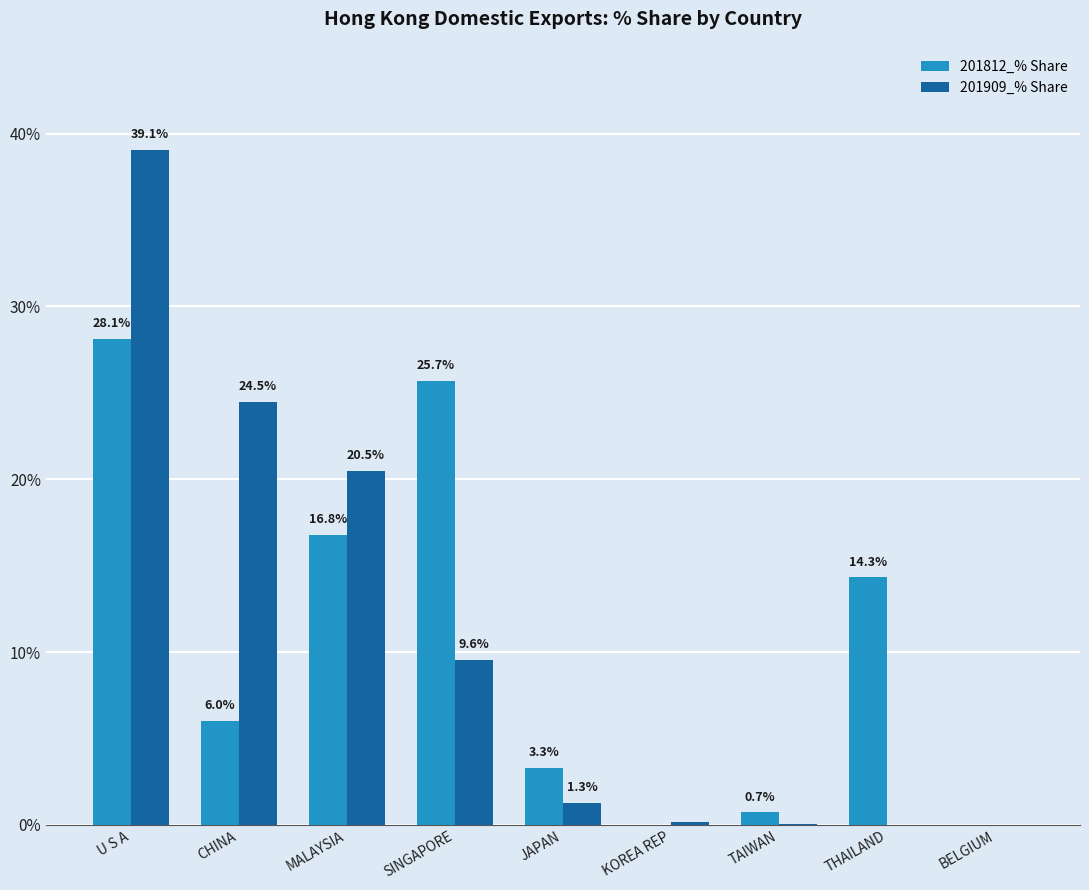

How many groups of bars are there?

9